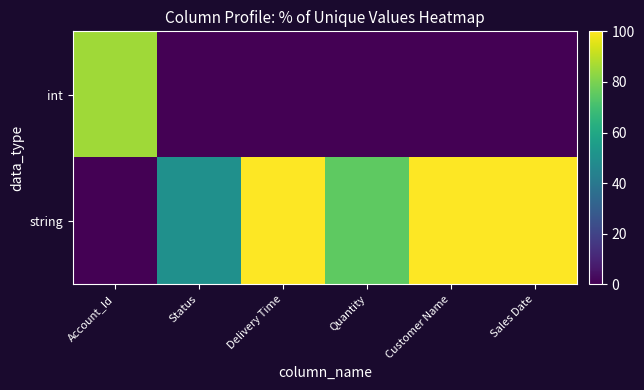

Reading left to right, list all the values displayed in this chart.

row_0: 85.7	0.0	0.0	0.0	0.0	0.0
row_1: 0.0	50.0	100.0	75.0	100.0	100.0